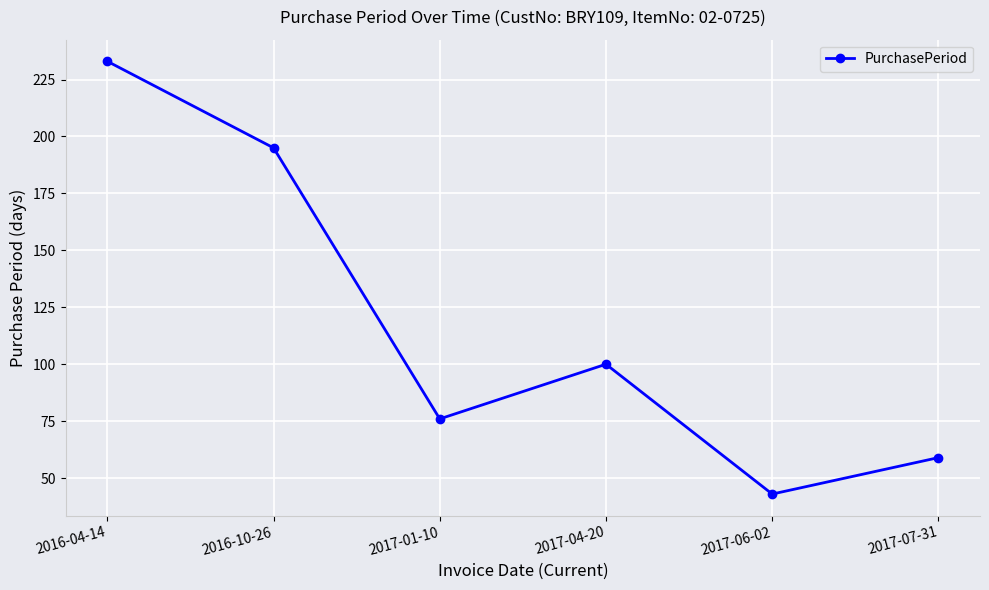

Which label corresponds to the smallest value in the chart?

2017-06-02